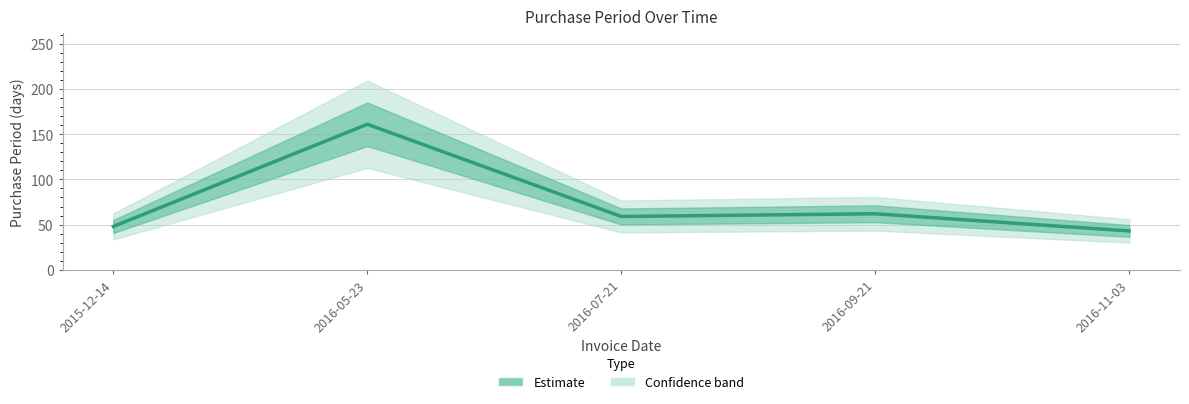

What is the greatest value displayed?

161